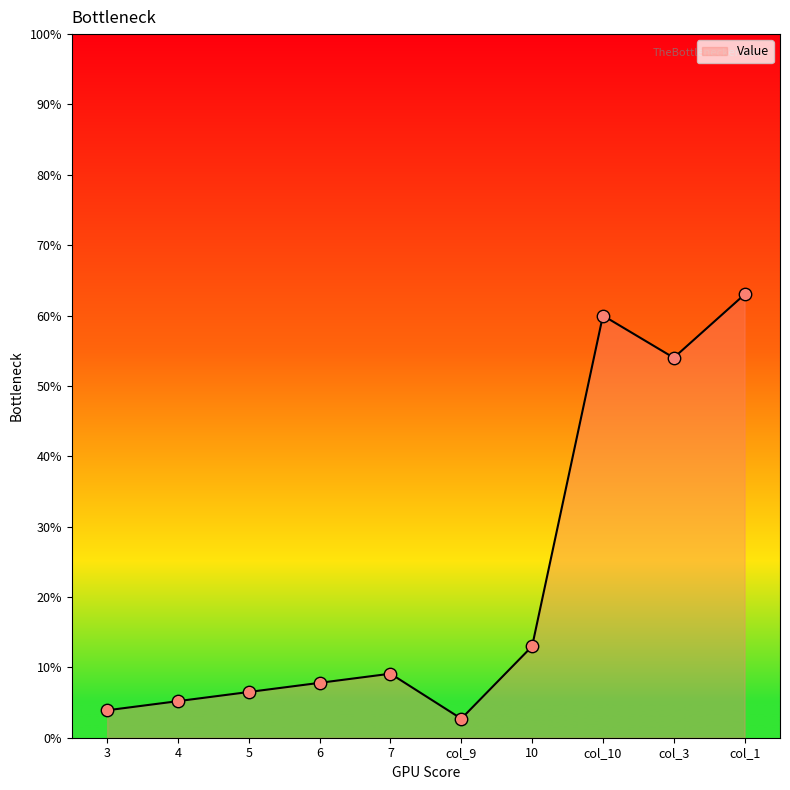

Approximately how many times larger is the value at col_1 compared to 4?

12.1